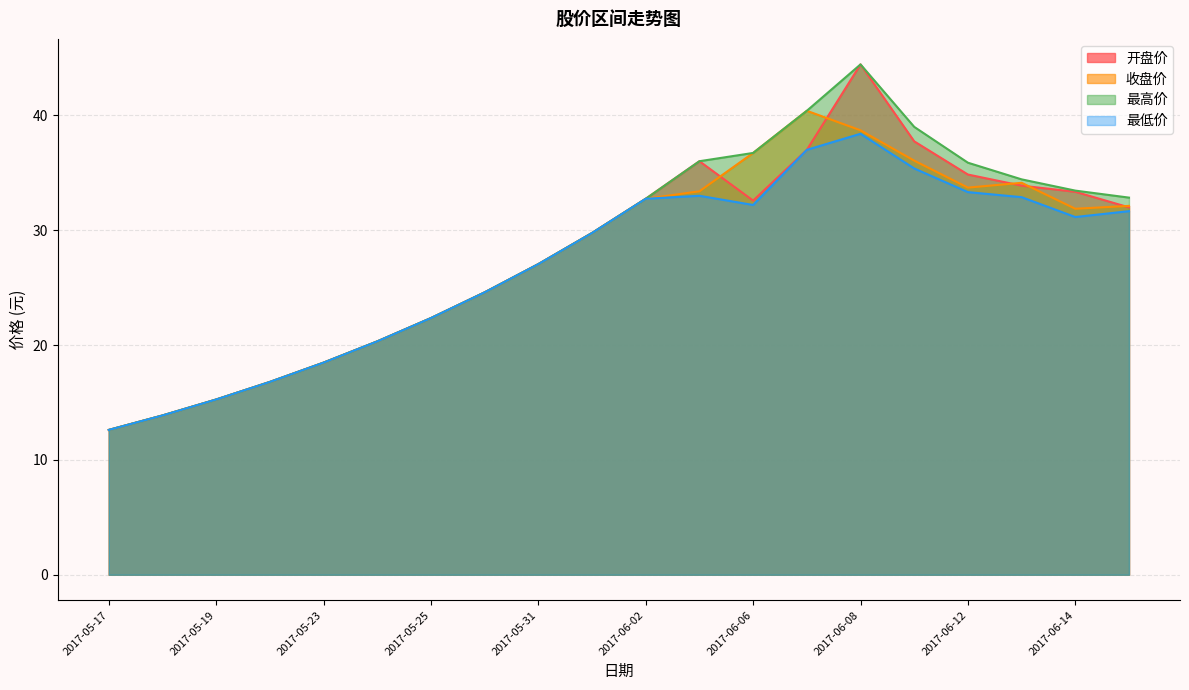

The 最高价 series shows 4.7 at 2017-05-18. True or false?

False